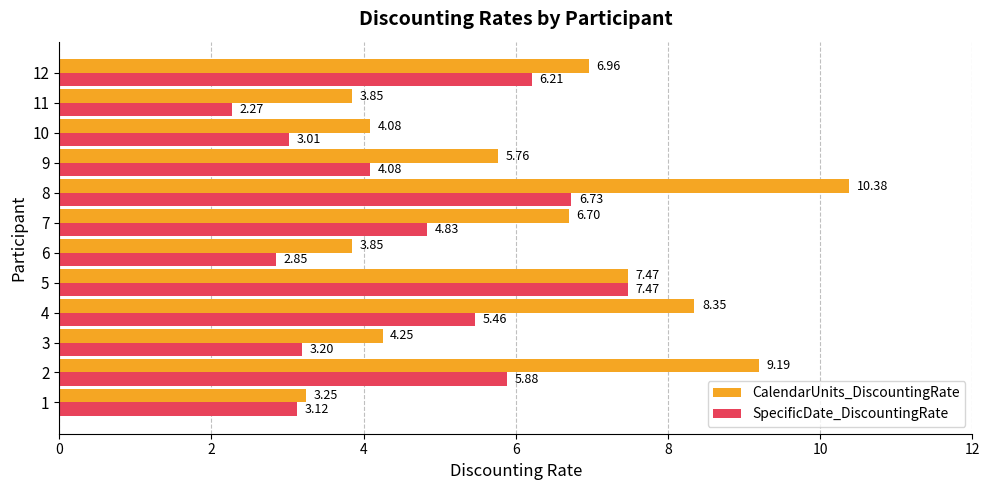

Is the value of SpecificDate_DiscountingRate at 7 greater than the value of CalendarUnits_DiscountingRate at 11?

Yes